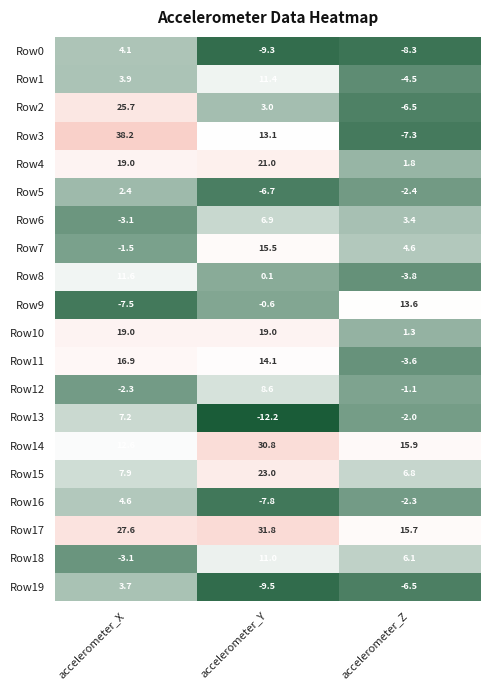

Which series has the widest spread of values?

Row3